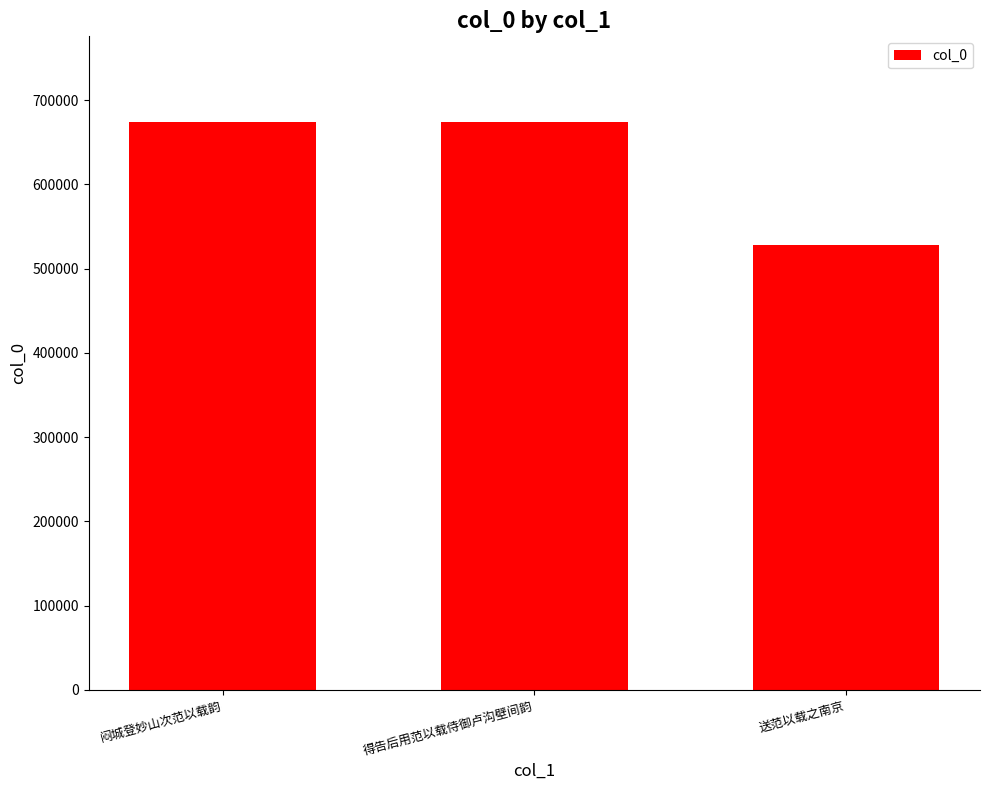

What is the minimum value shown in the chart?

528044